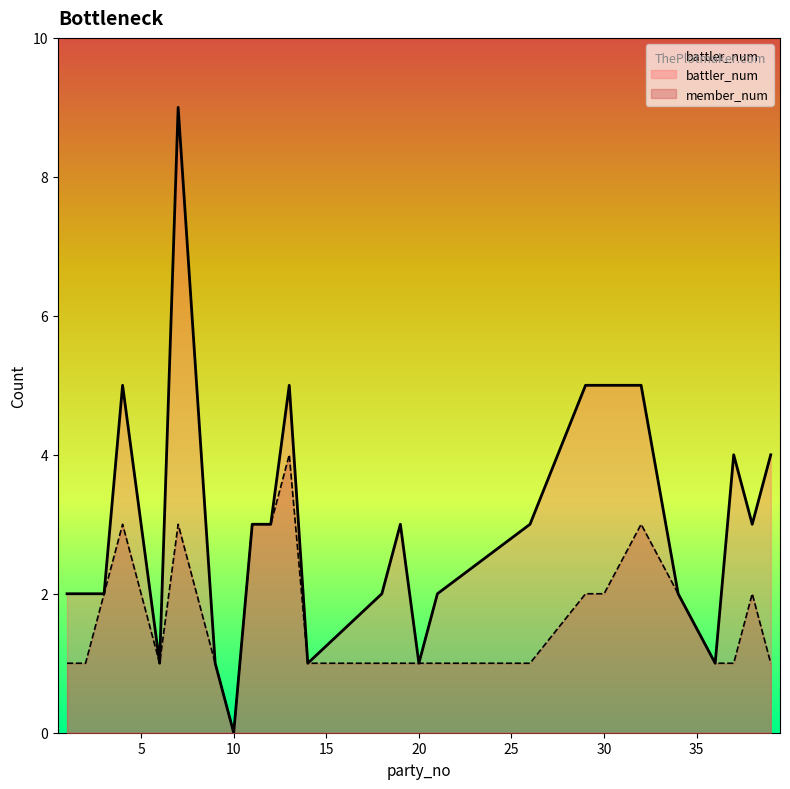

True or false: battler_num has a value of 4 at 37.

True